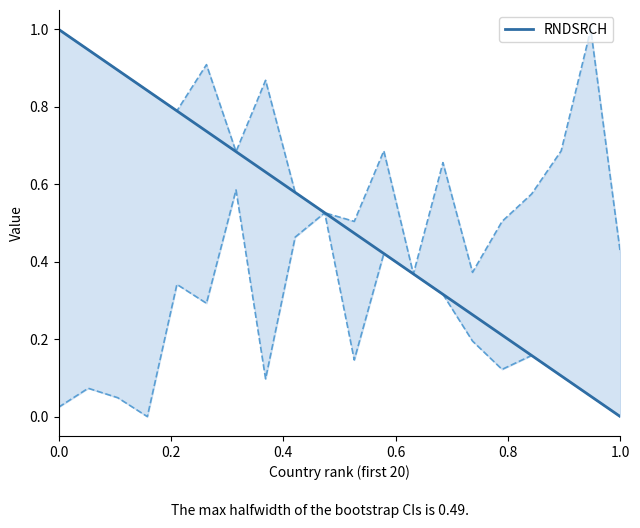

What is the highest value of the RNDSRCH series?

1.0